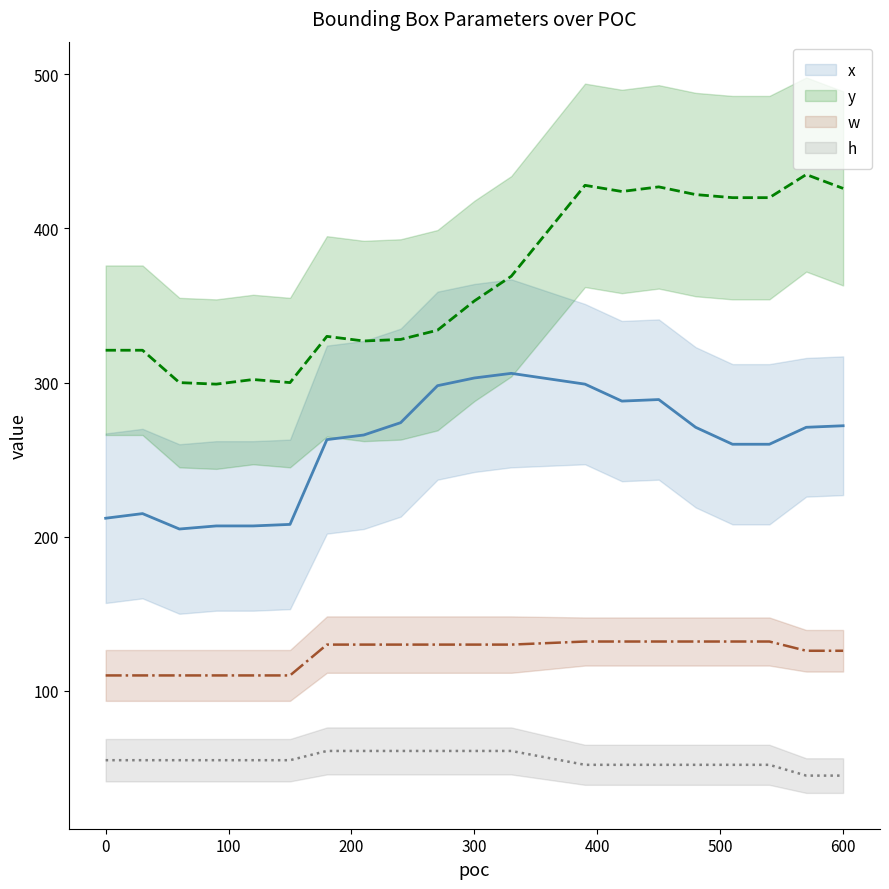

What is the value of the h point at the 14th from the left?

52